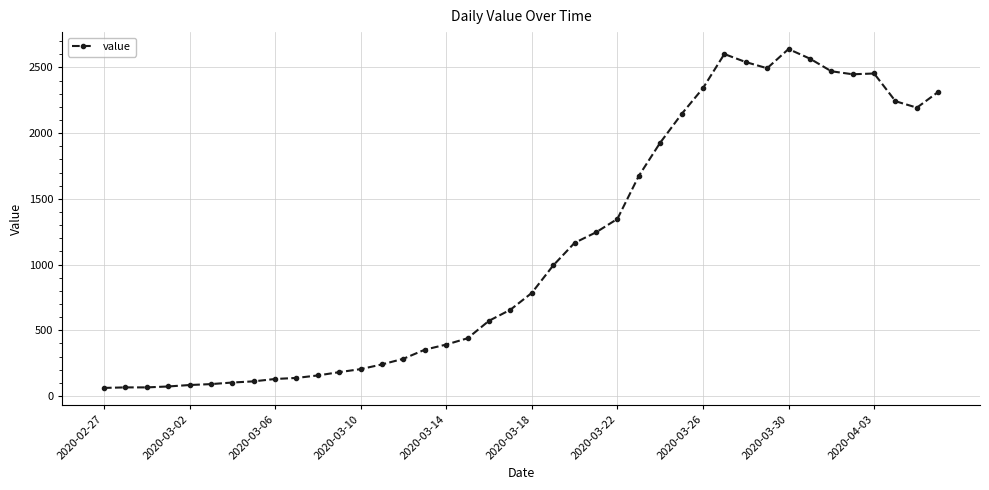

What is the difference between the maximum and second lowest values?

2575